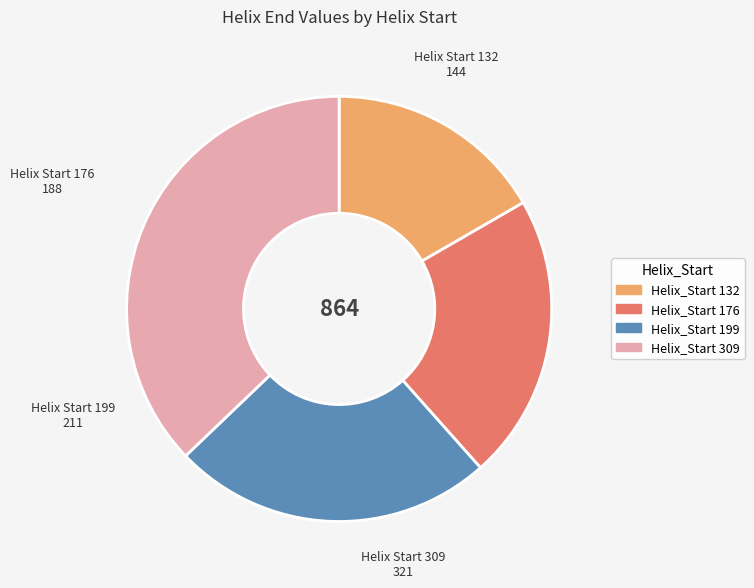

Is there any slice that represents more than half of the pie?

No